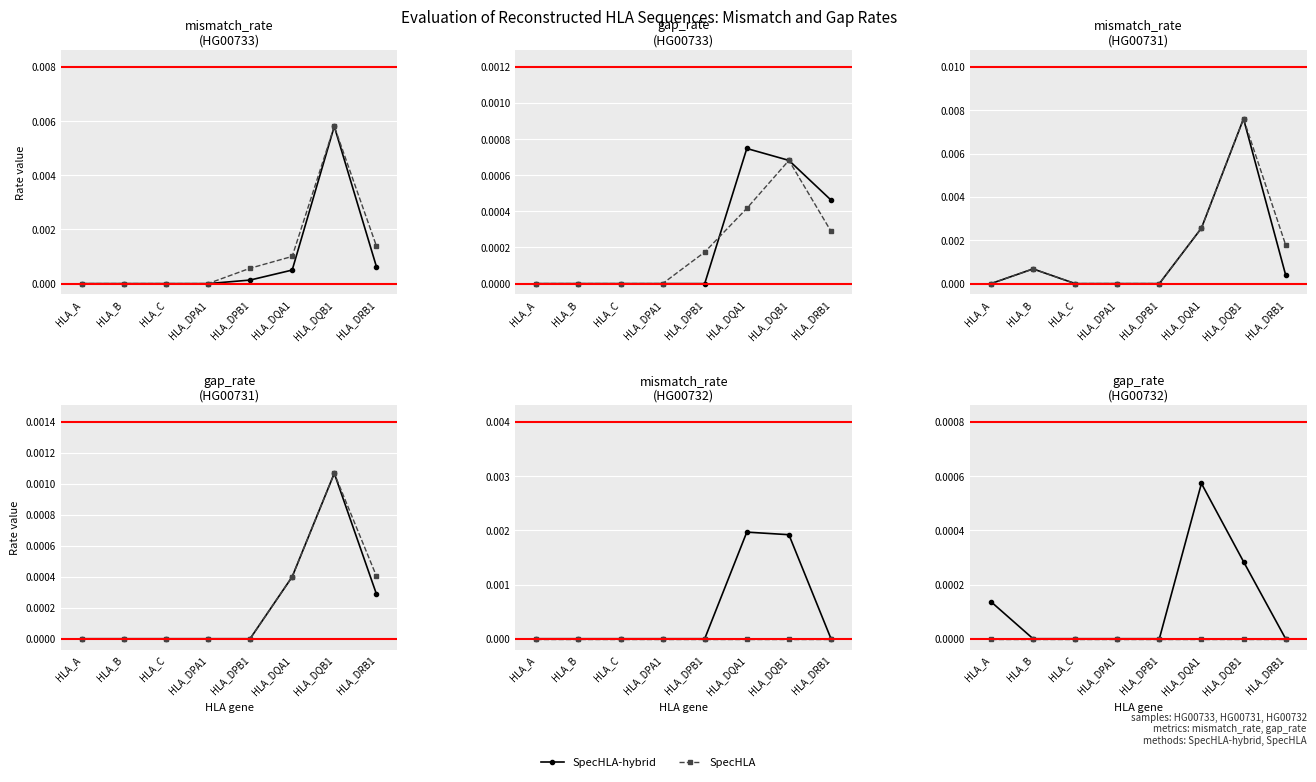

Which series has the largest total across all categories?

SpecHLA-hybrid